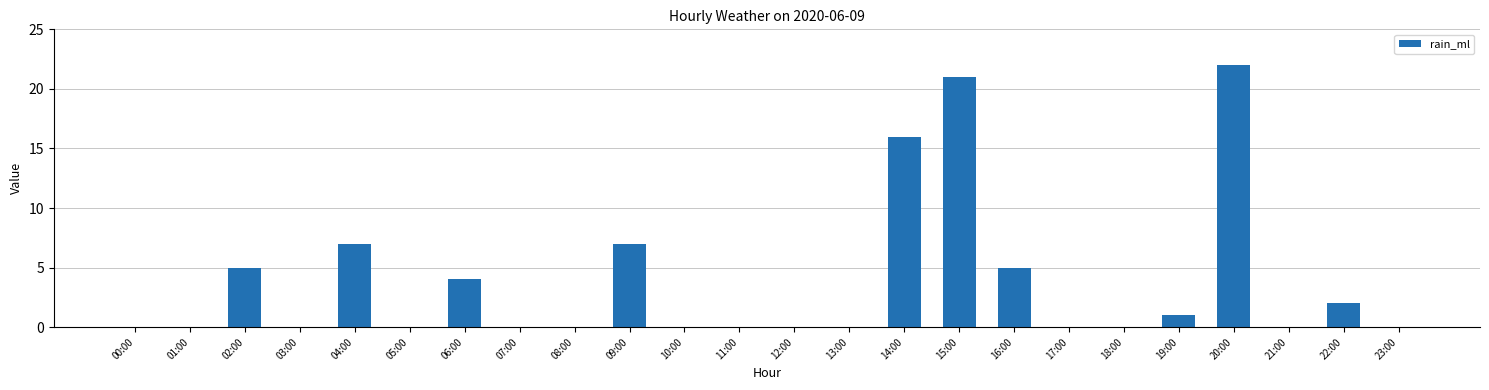

At which category does the chart reach its peak across all series?

20:00